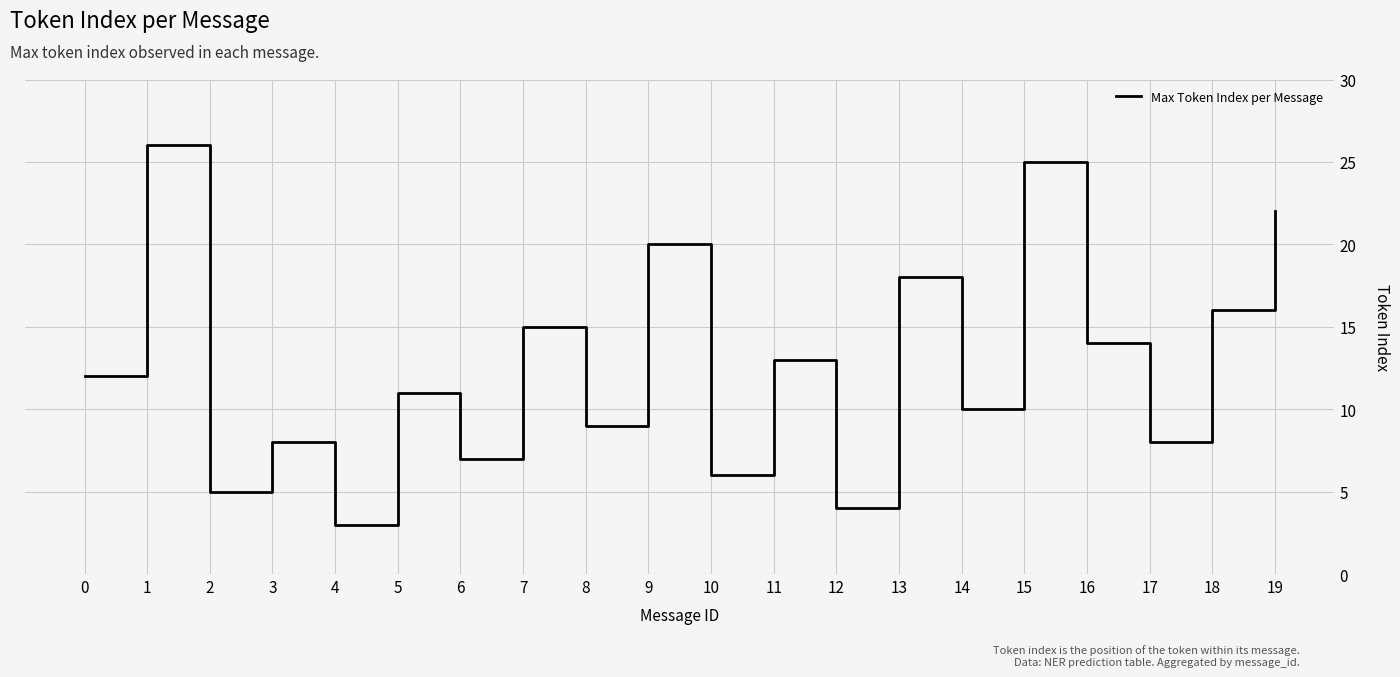

What is the sum of all values?

252